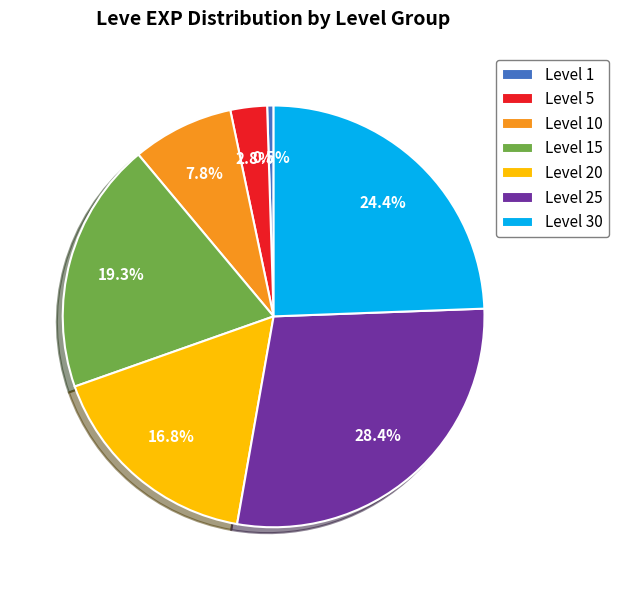

To the nearest percent, what is the combined percentage of Level 30 and Level 1?

25%